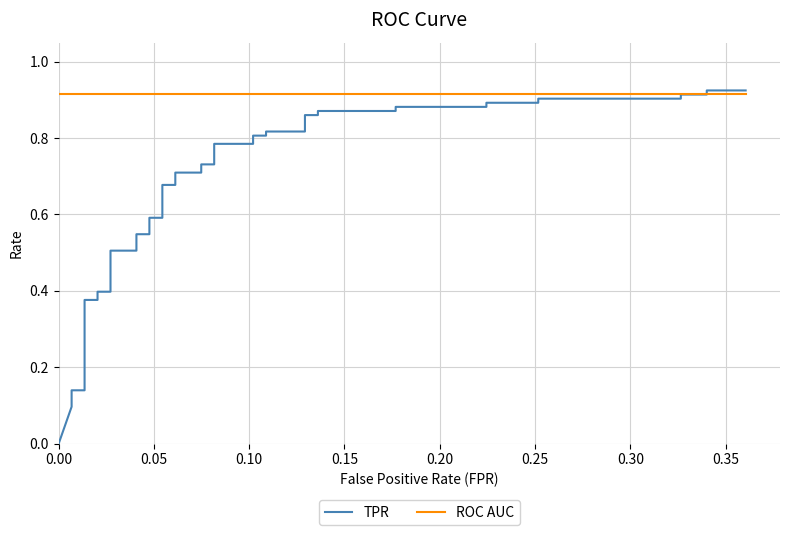

Is the value of TPR at 33 greater than the value of ROC AUC at 11?

No